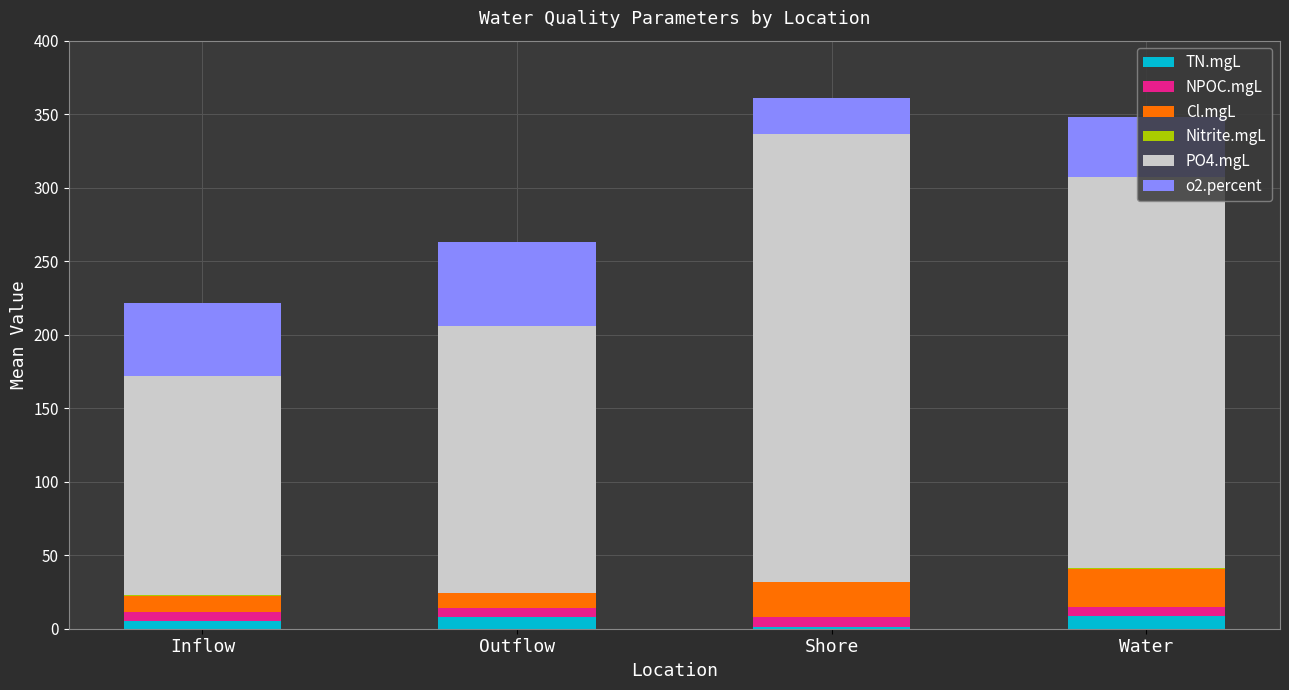

What is the highest value of the TN.mgL series?

8.4